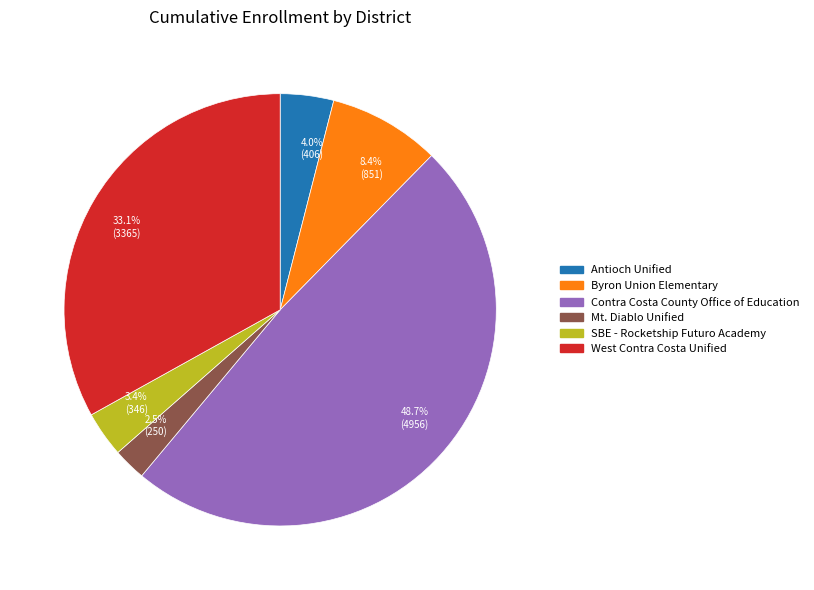

Count the number of slices in the pie.

6